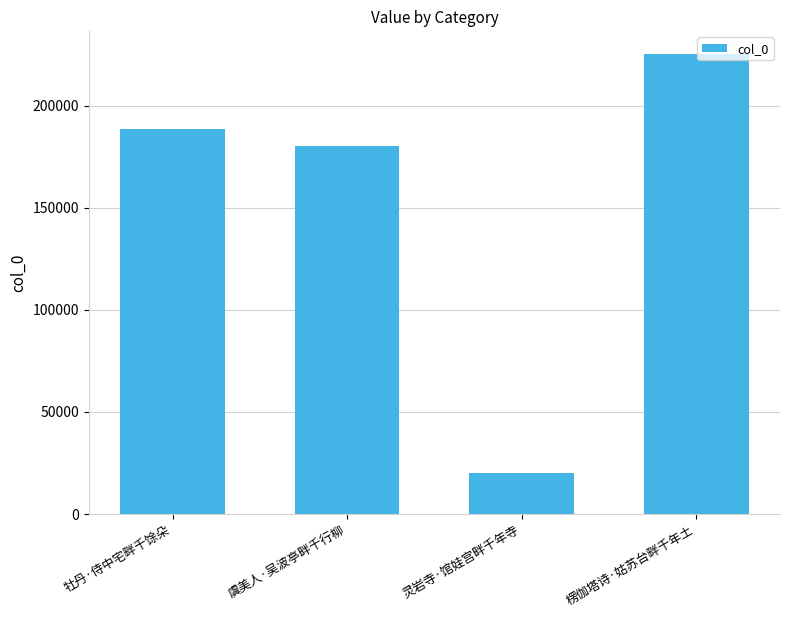

How many data points does each series have?

4